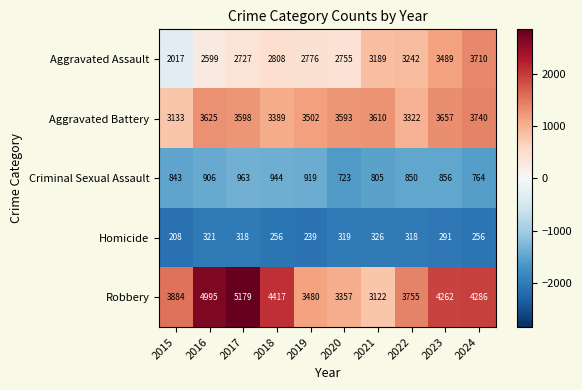

What is the difference between the Aggravated Battery values at 2023 and 2024?

83